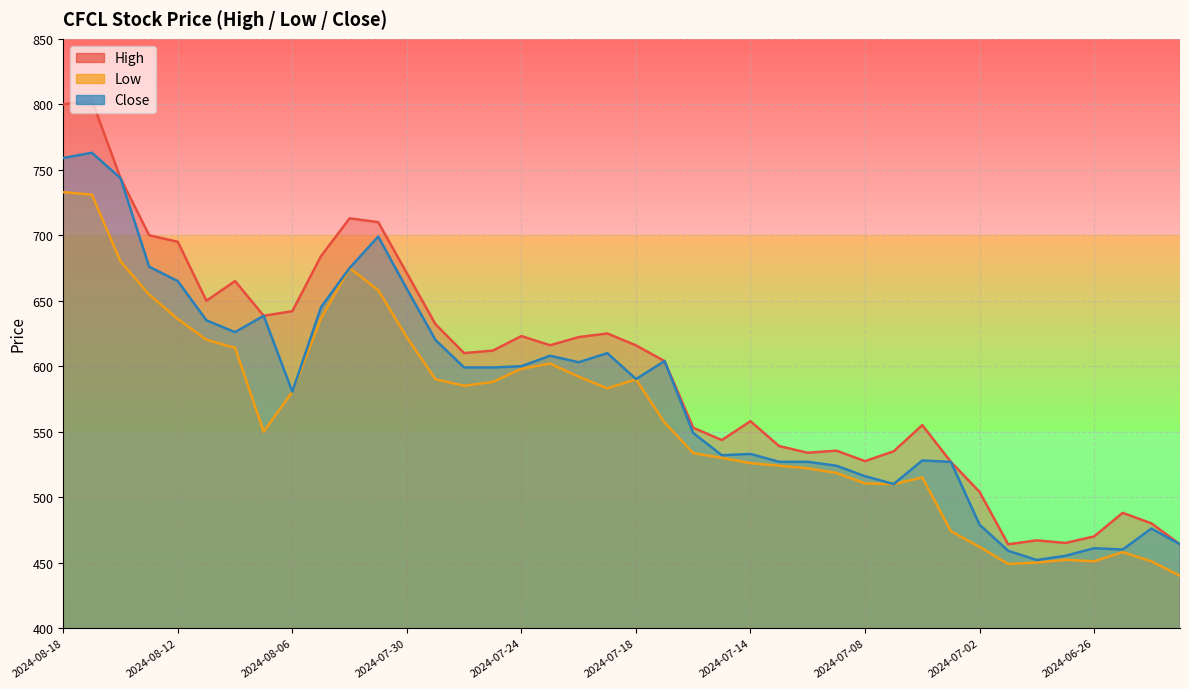

What is the spread (max minus min) of values at 2024-08-18?

67.1